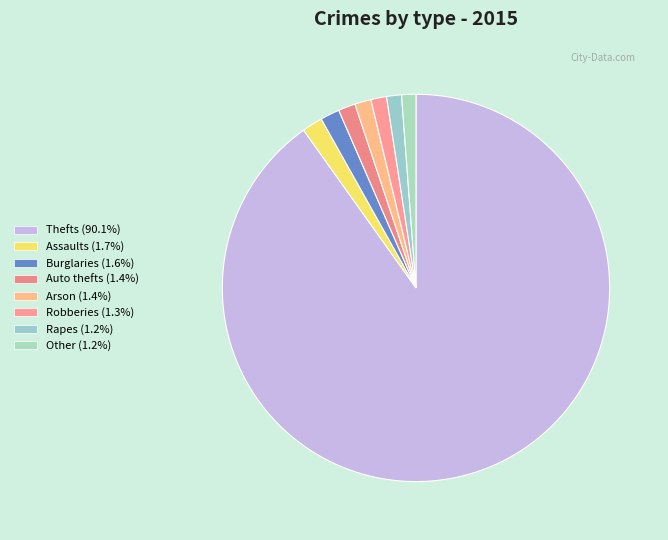

Count the number of slices in the pie.

8